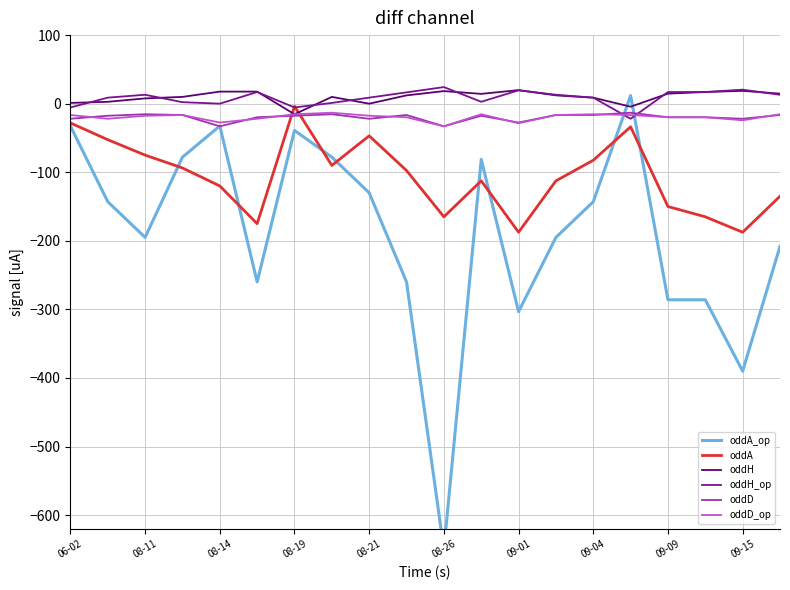

The oddH series shows 18.3 at 08-26. True or false?

True